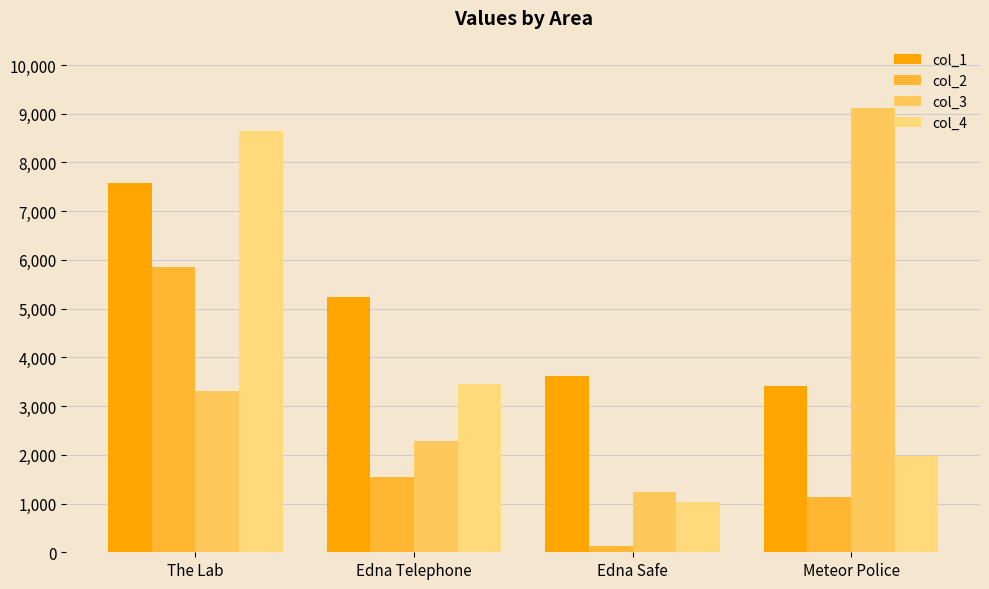

Reading right to left, transcribe all the data shown in this chart.

col_1: 3412	3621	5235	7572
col_2: 1139	120	1547	5858
col_3: 9111	1230	2275	3301
col_4: 1977	1029	3444	8640